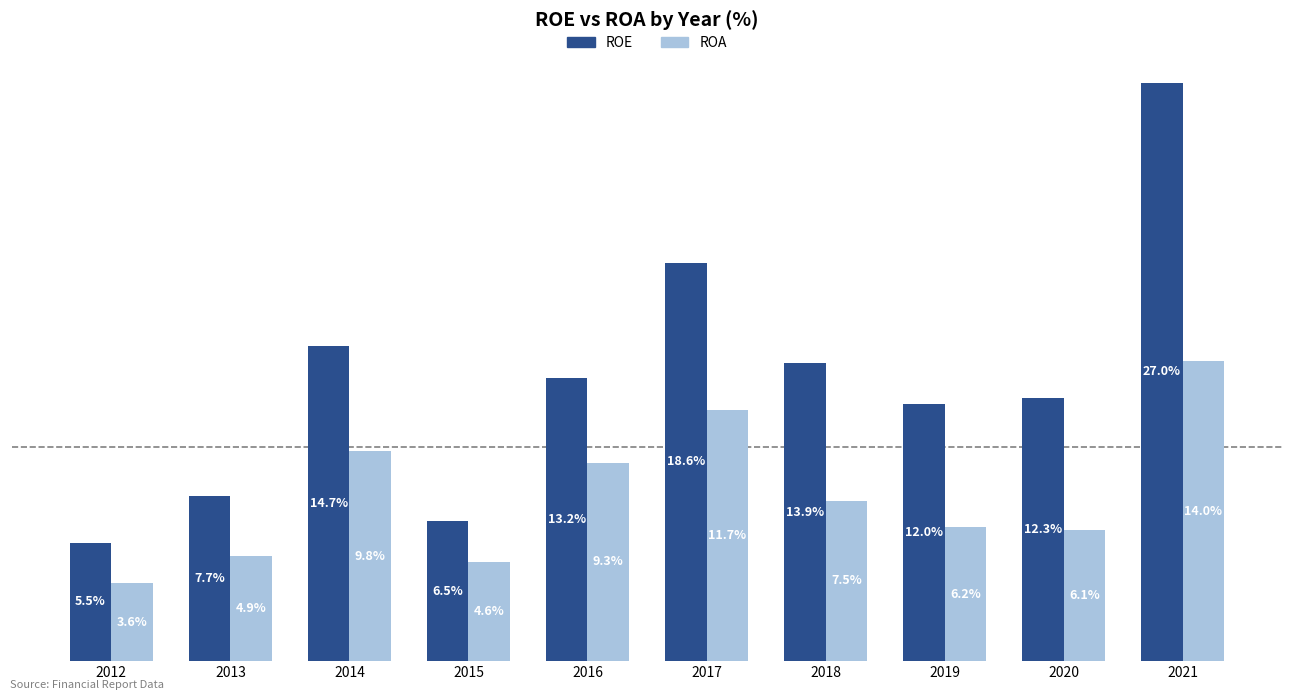

Is the value of ROA at 2020 greater than the value of ROE at 2012?

Yes